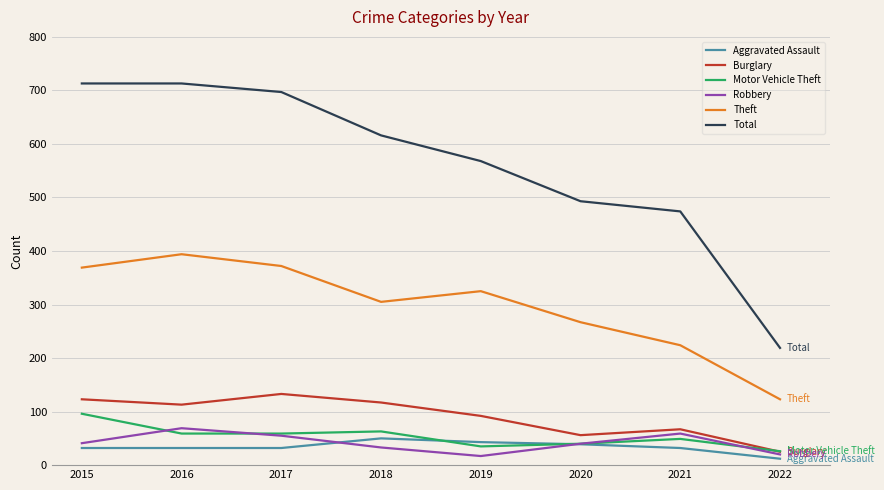

True or false: Burglary and Total intersect in this chart.

False